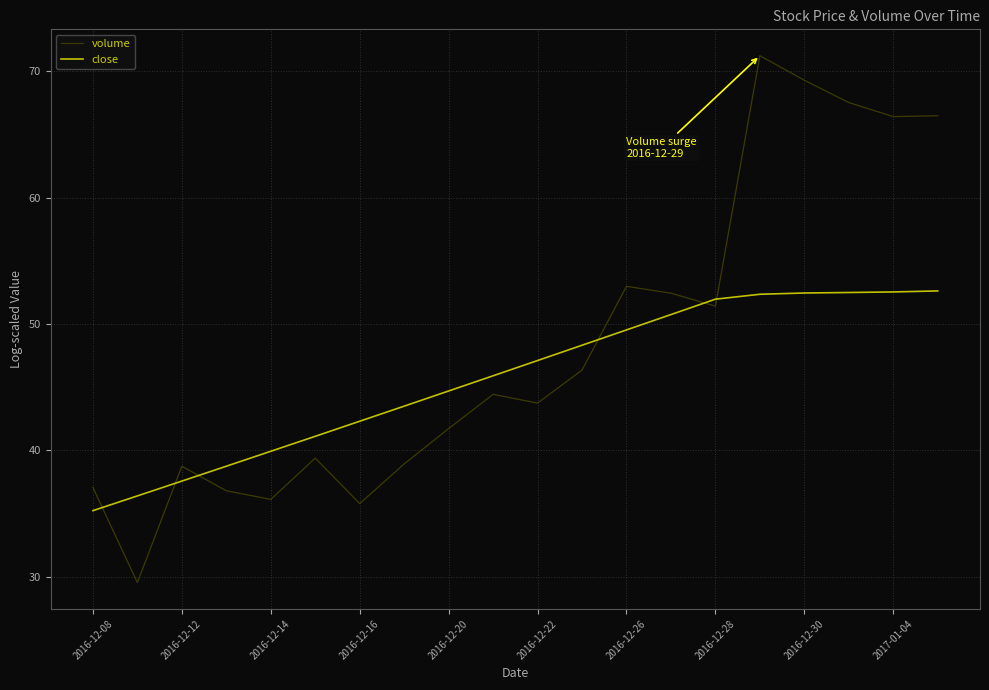

What is the maximum value shown in the chart?

71.2